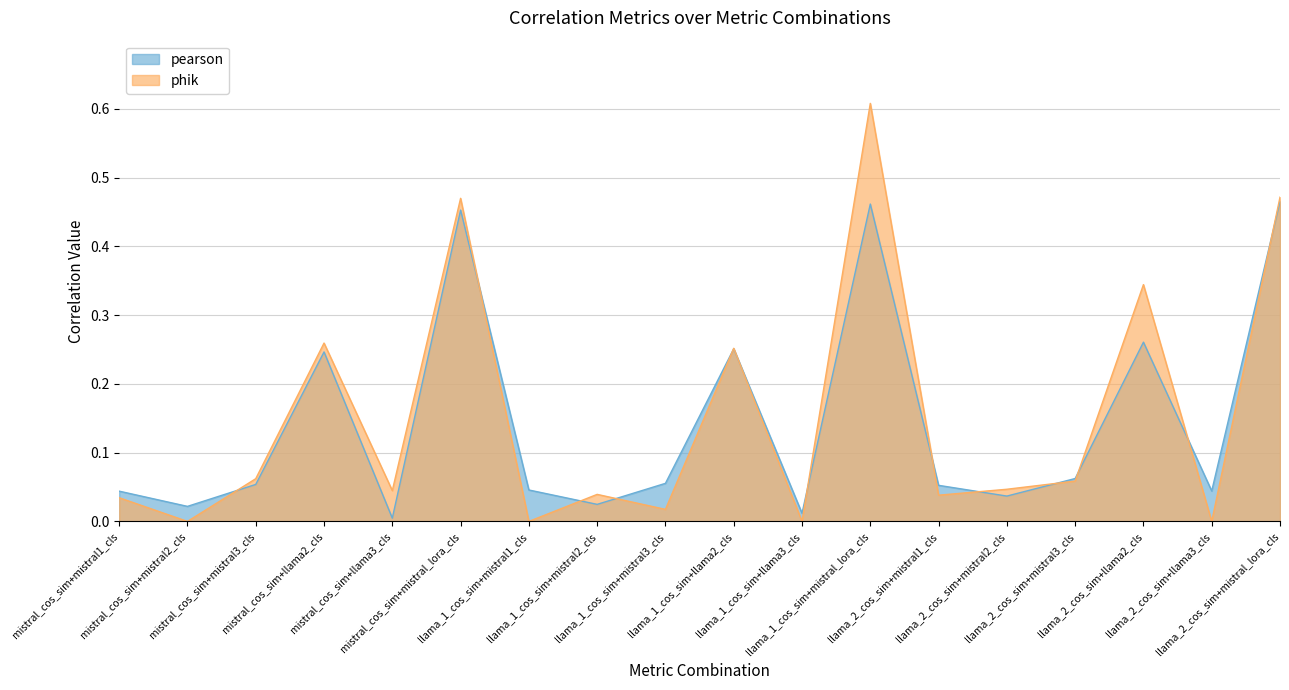

At which label does phik reach its minimum?

mistral_cos_sim+mistral2_cls